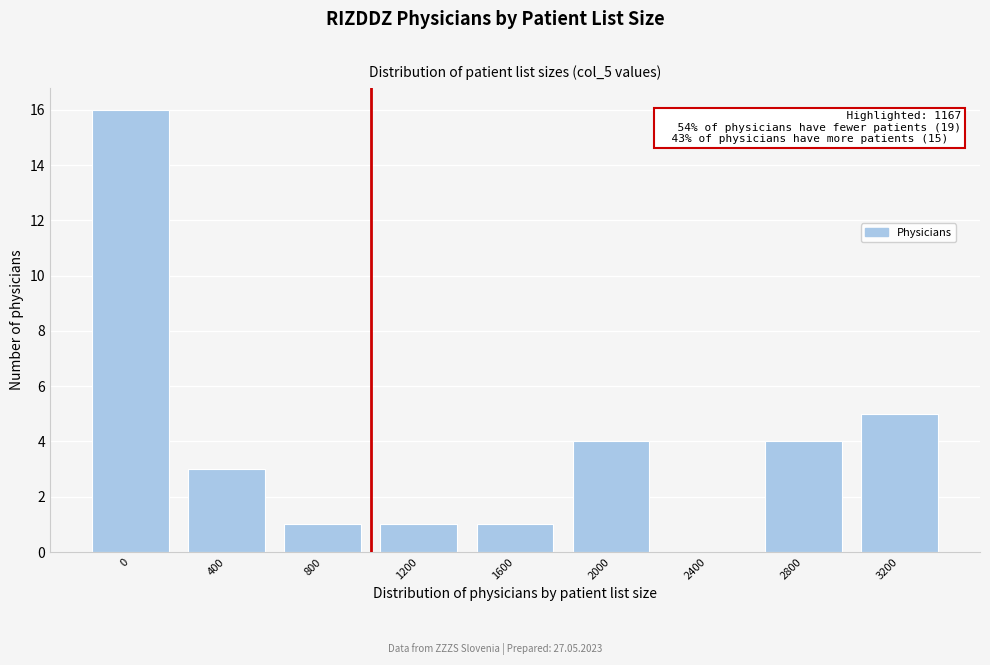

Reading left to right, transcribe all the data shown in this chart.

0=16	400=3	800=1	1200=1	1600=1	2000=4	2400=0	2800=4	3200=5